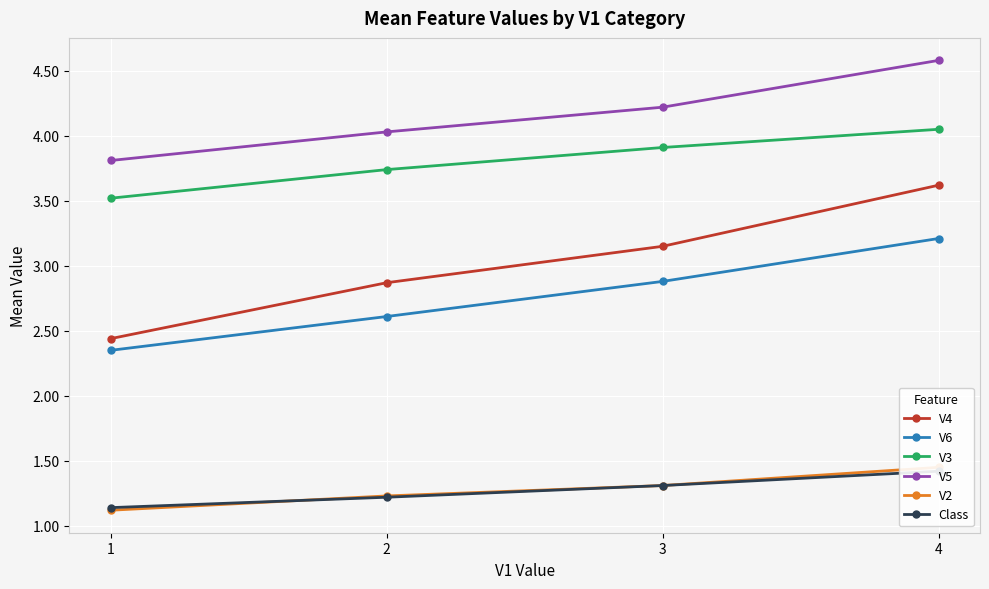

What value does the V6 series have at 3?

2.9